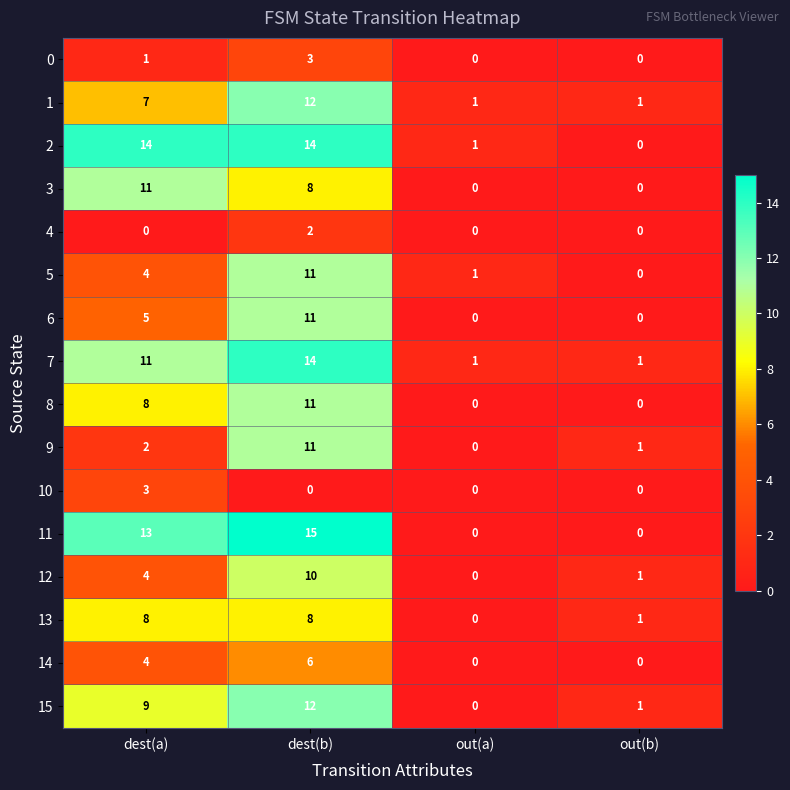

List the labels in order of 9 value, smallest first.

out(a), out(b), dest(a), dest(b)